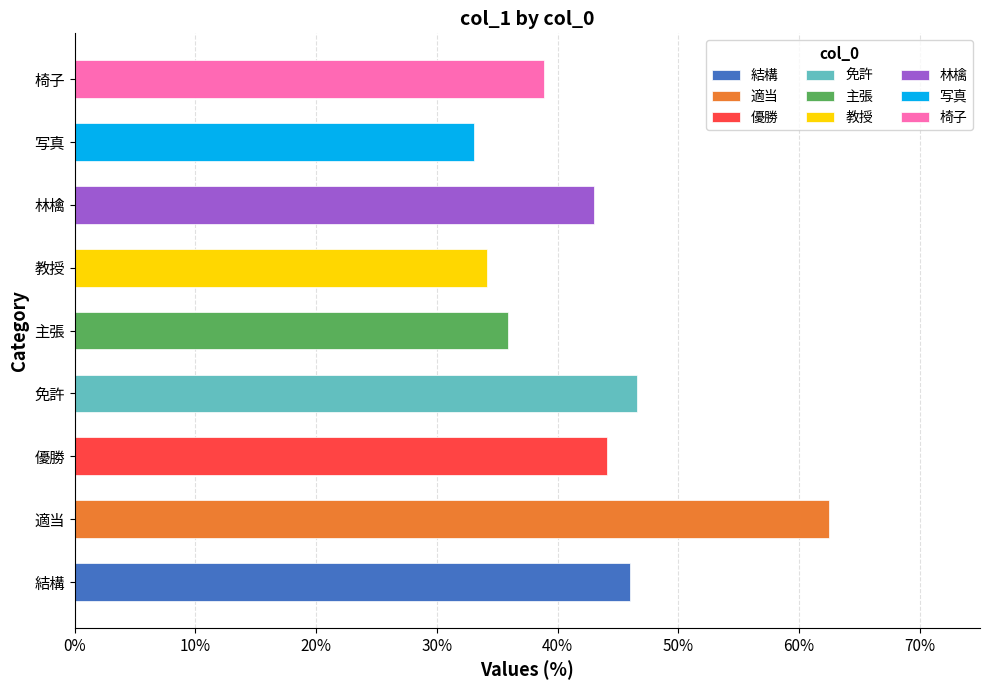

The chart shows a value of 0.5 at 結構. True or false?

True